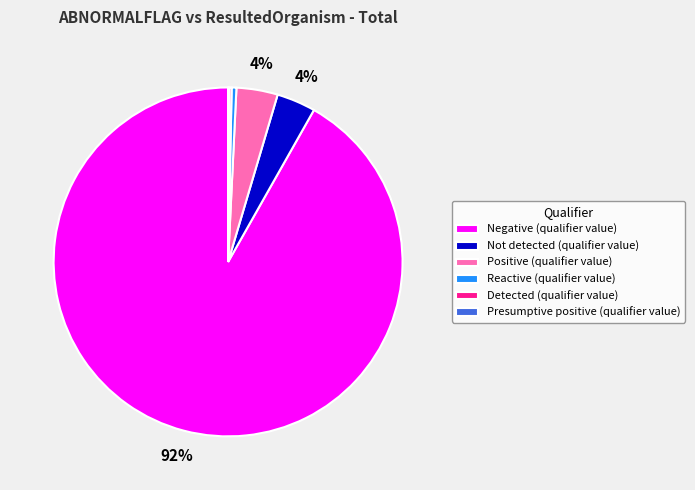

To the nearest percent, what is the combined percentage of Reactive (qualifier value) and Not detected (qualifier value)?

4%